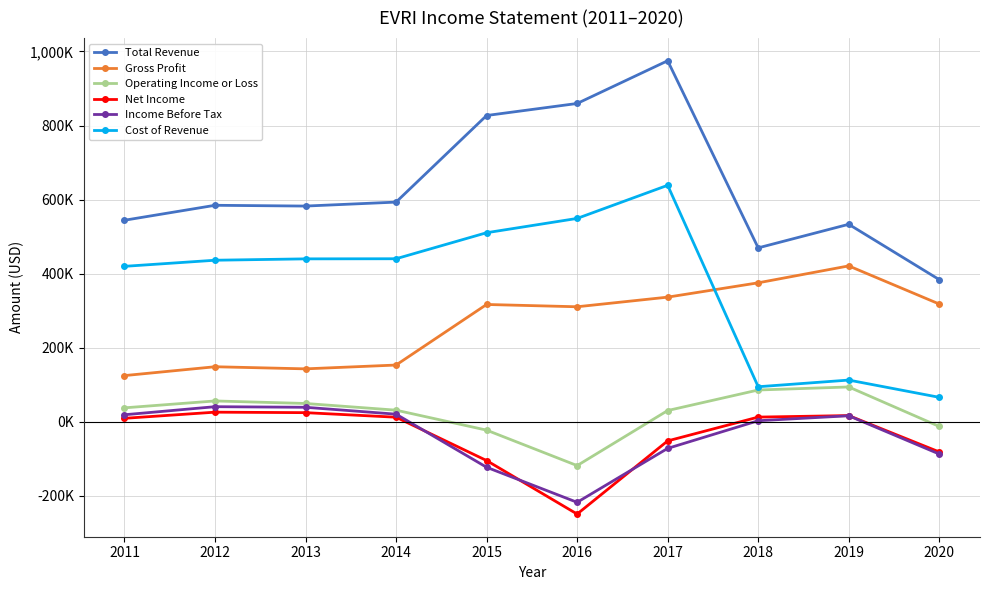

Reading left to right, what are all the values shown in this chart?

Total Revenue: 544100	584500	582400	593100	827000	859500	974900	469500	533200	383700
Gross Profit: 124500	148400	142700	153000	316600	310400	336400	375100	420800	317800
Operating Income or Loss: 37400	56000	49200	31100	-22800	-118600	30100	85600	93800	-12900
Net Income: 9100	25700	24400	12100	-105000	-249500	-51900	12400	16500	-81700
Income Before Tax: 18700	40500	38900	20300	-123100	-217800	-72100	2600	16000	-87400
Cost of Revenue: 419600	436100	439800	440100	510400	549000	638500	94400	112400	65800